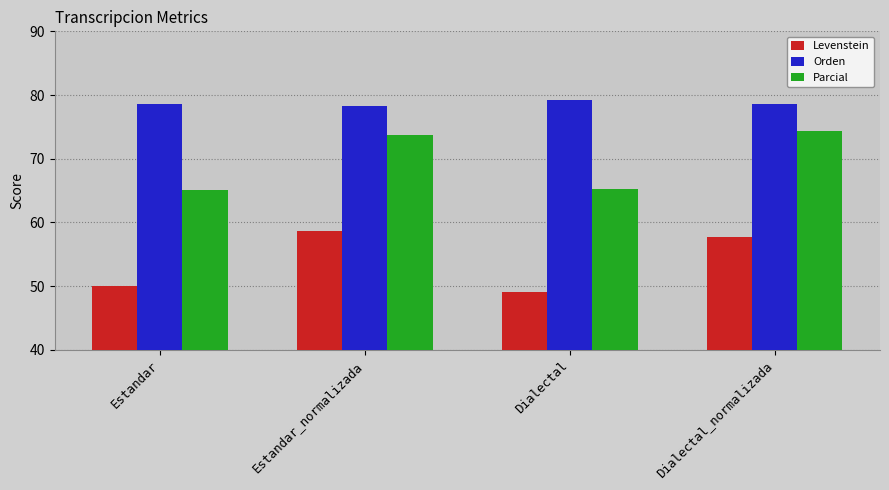

What are all the series names shown in the legend?

Levenstein, Orden, Parcial